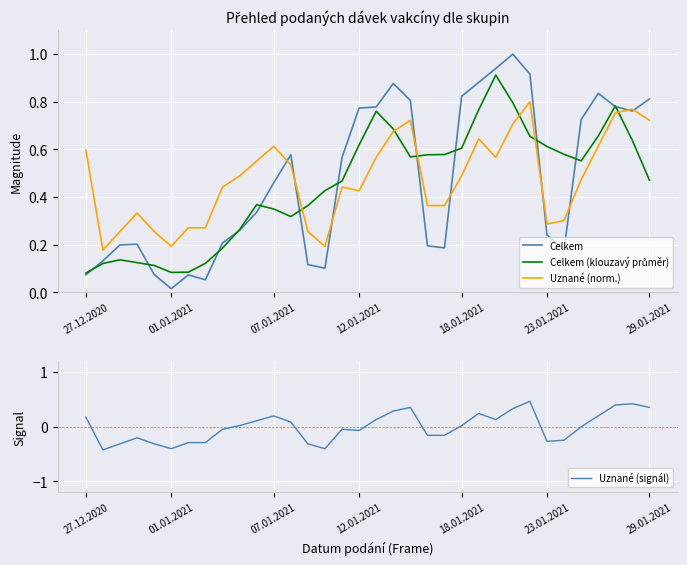

The Celkem series shows 1.1 at 29.01.2021. True or false?

False